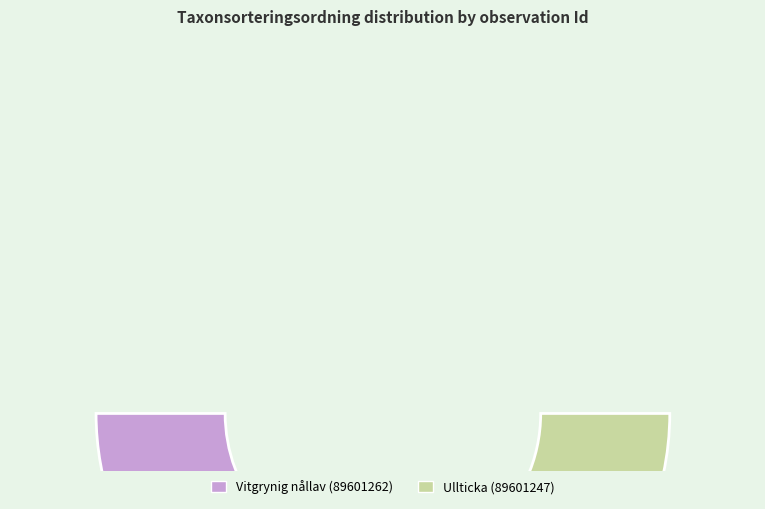

Which category has the biggest portion of the pie?

89601247